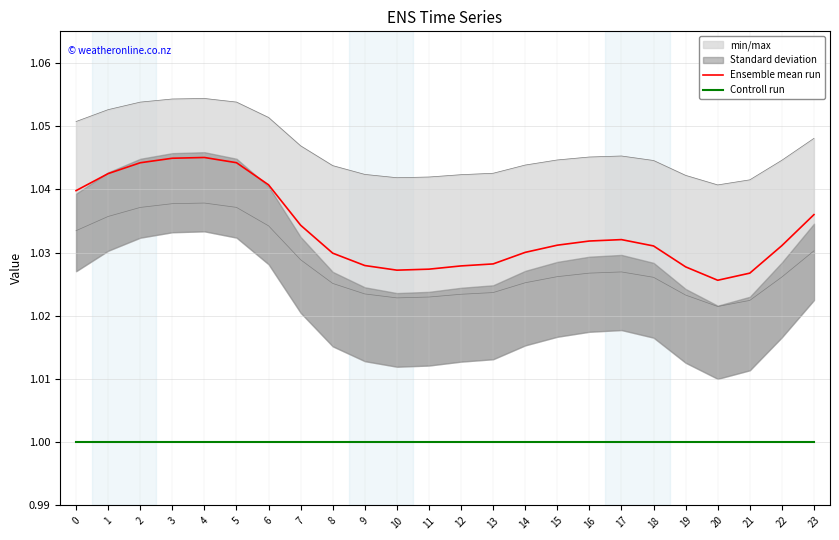

True or false: Controll run has a value of 1.0 at 4.

True